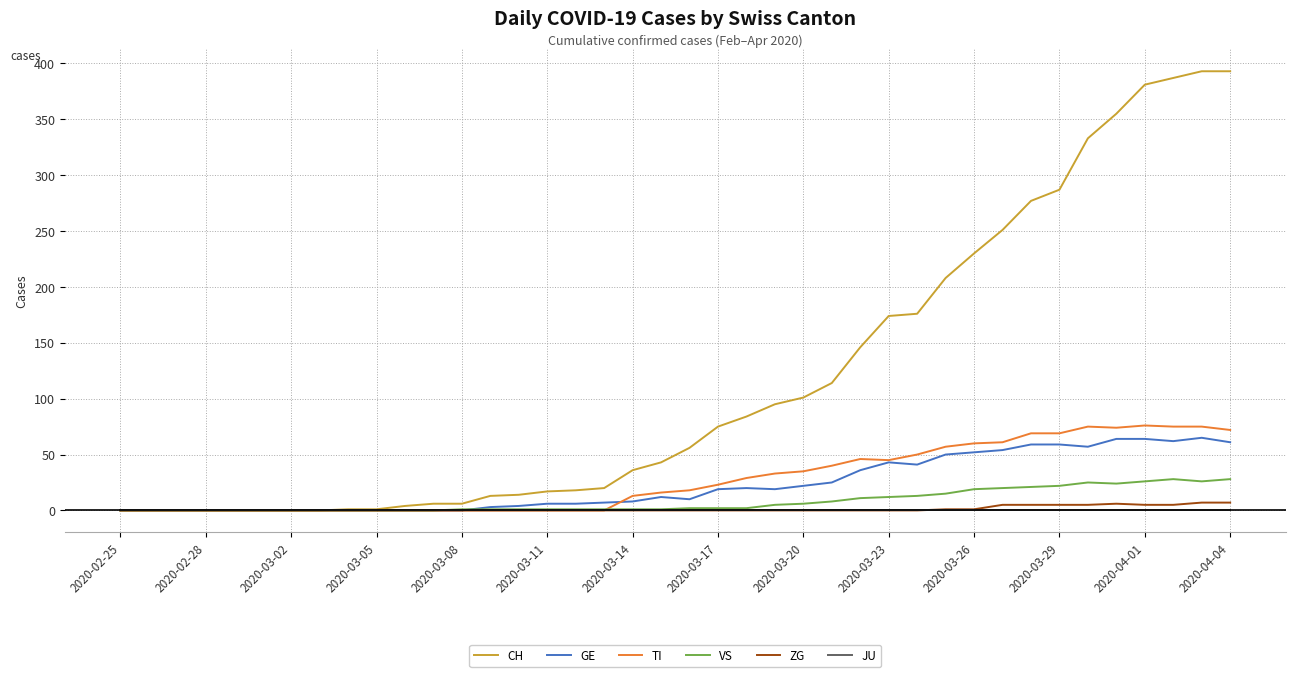

At how many categories does at least one series exceed 274?

8